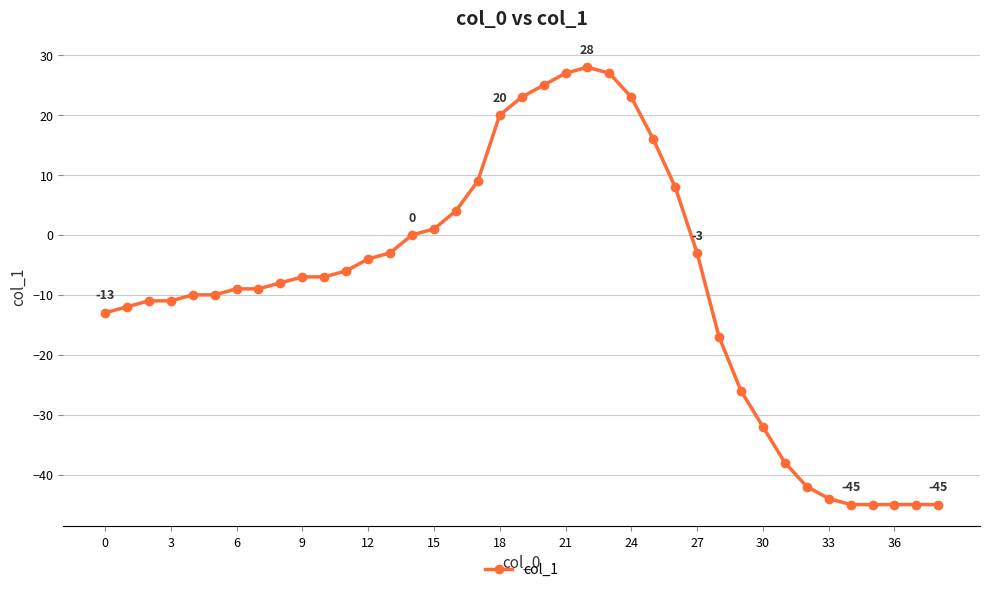

What is the value of the 14th point from the left?

-3